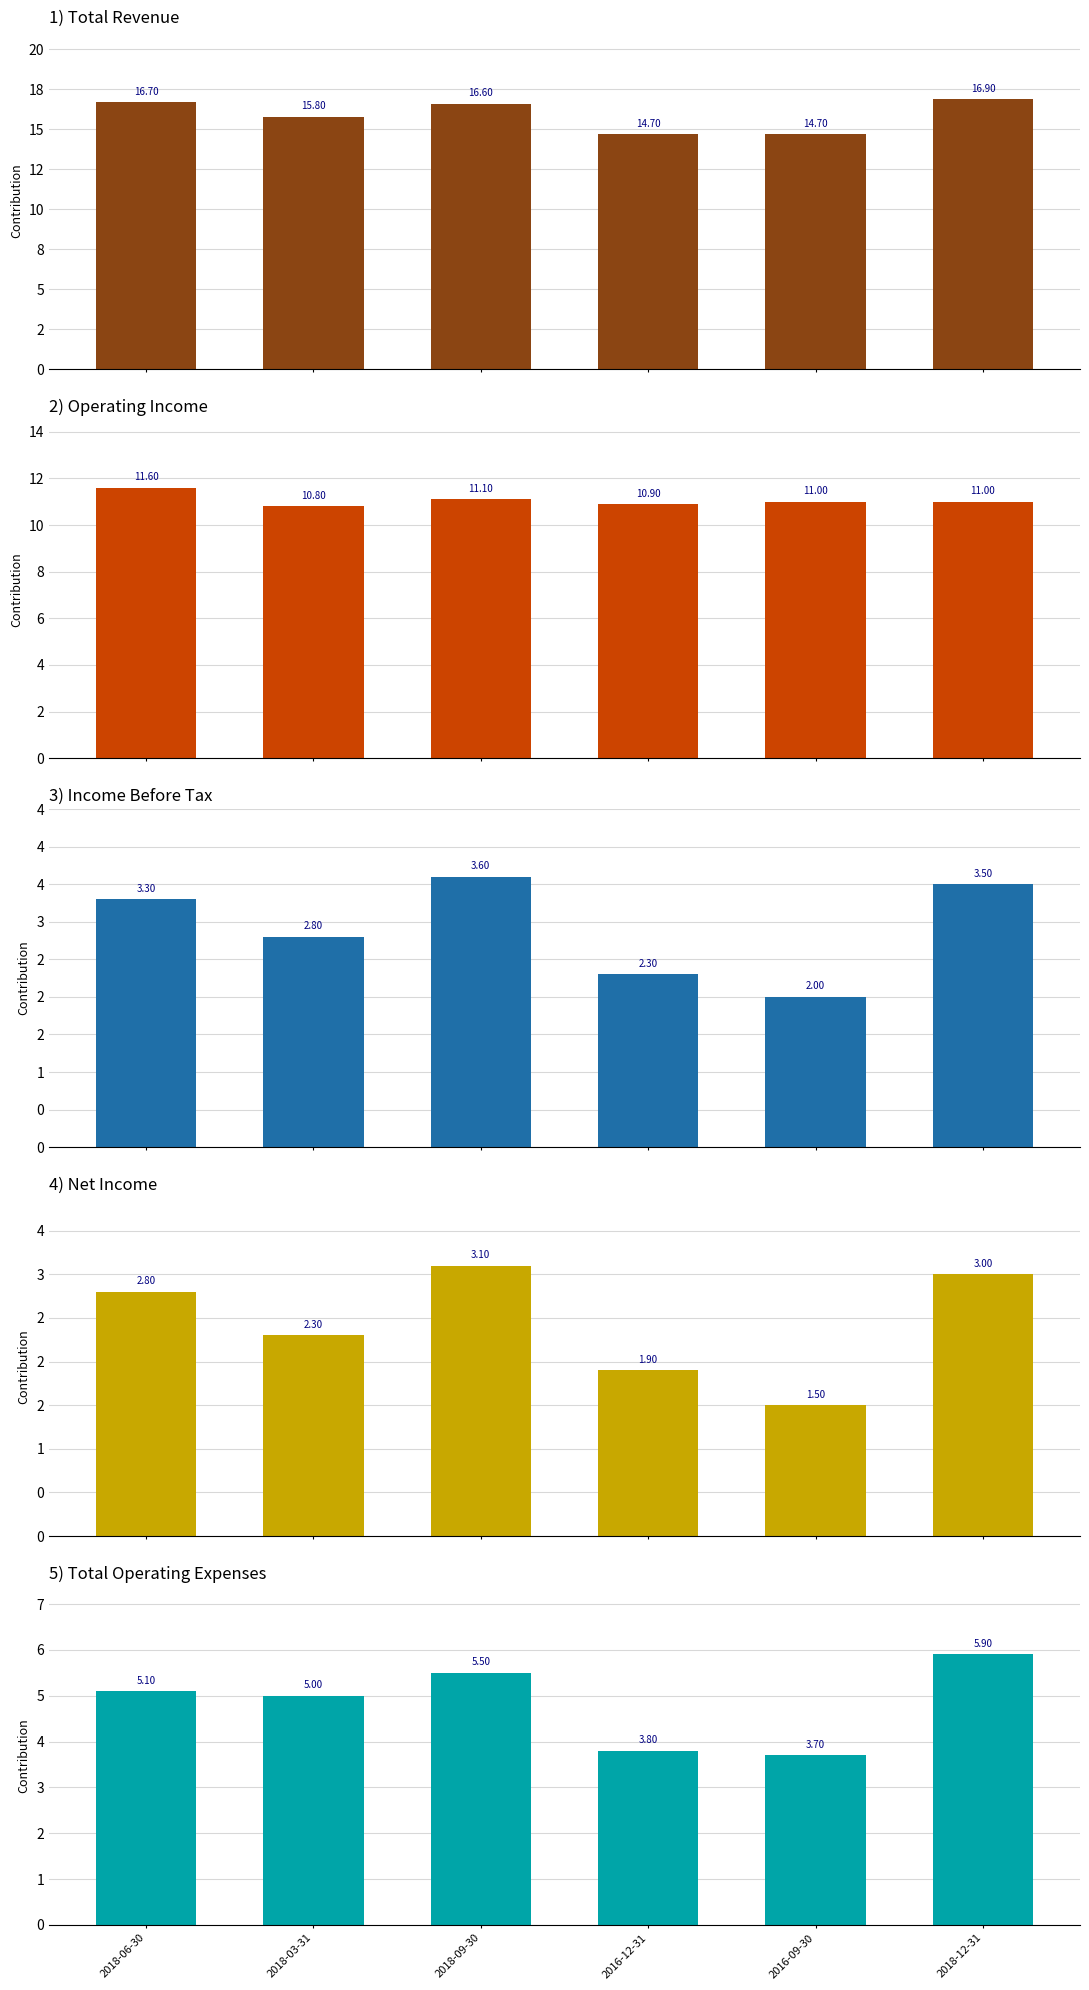

What is the value of the Operating Income bar at the 1st from the left?

11600